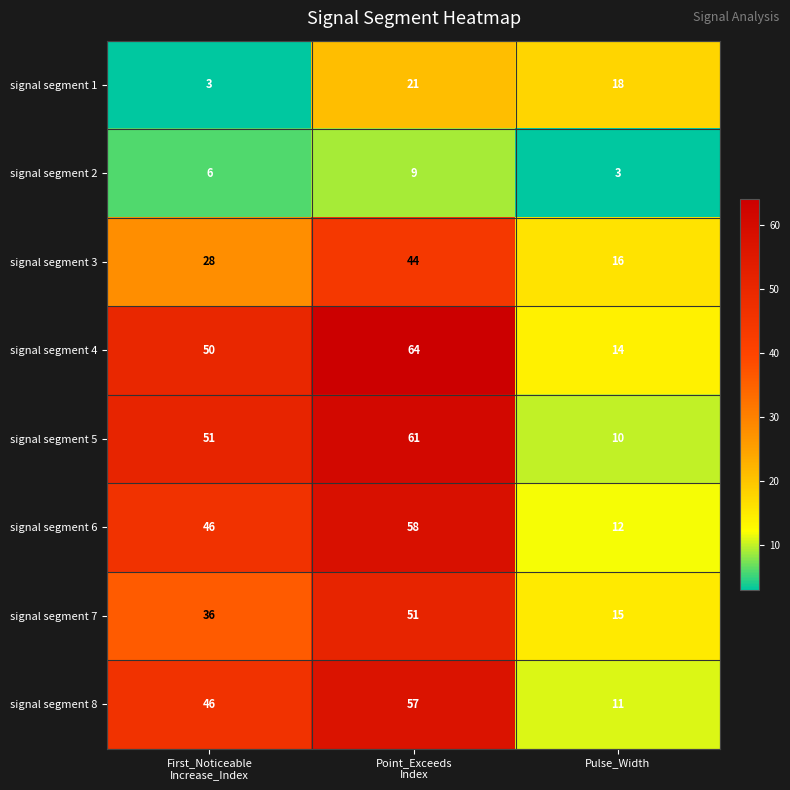

Reading left to right, what are all the values shown in this chart?

signal segment 1: 3	21	18
signal segment 2: 6	9	3
signal segment 3: 28	44	16
signal segment 4: 50	64	14
signal segment 5: 51	61	10
signal segment 6: 46	58	12
signal segment 7: 36	51	15
signal segment 8: 46	57	11